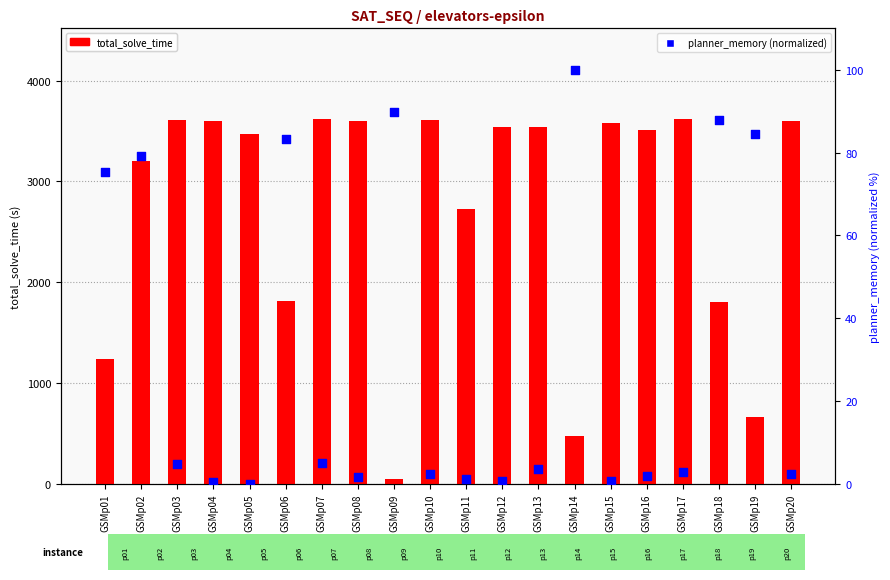

What is the total value across all series at GSMp06?

1893.1